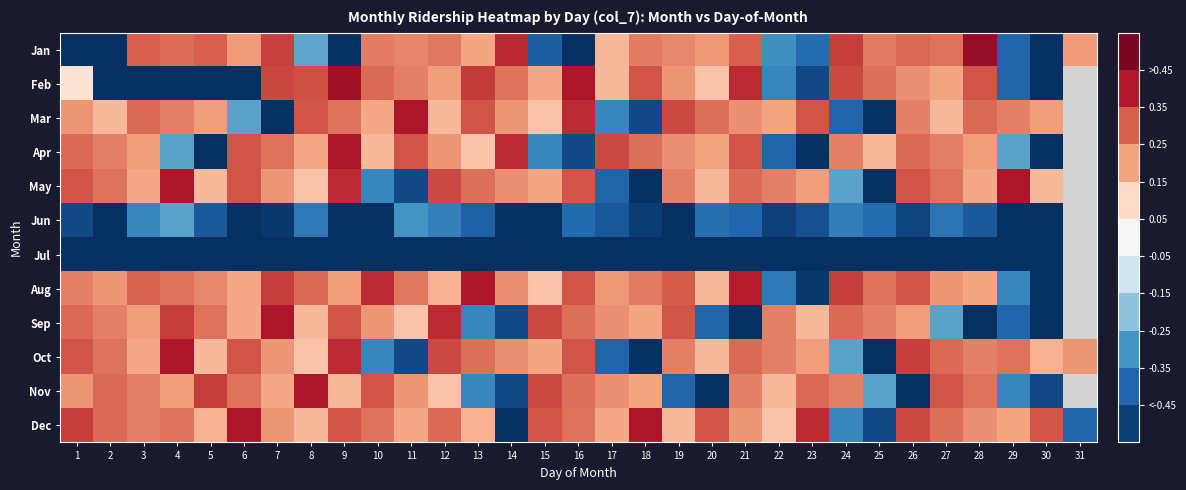

What is the difference between the highest and lowest values at 27?

0.9